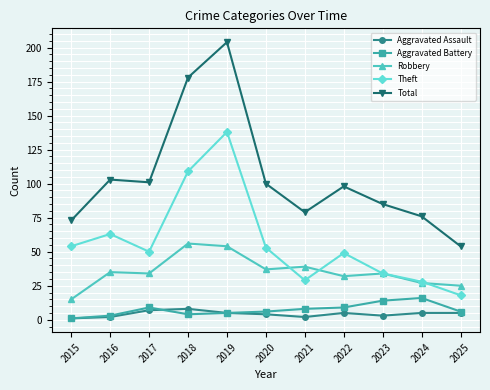

What is the lowest value of the Robbery series?

15